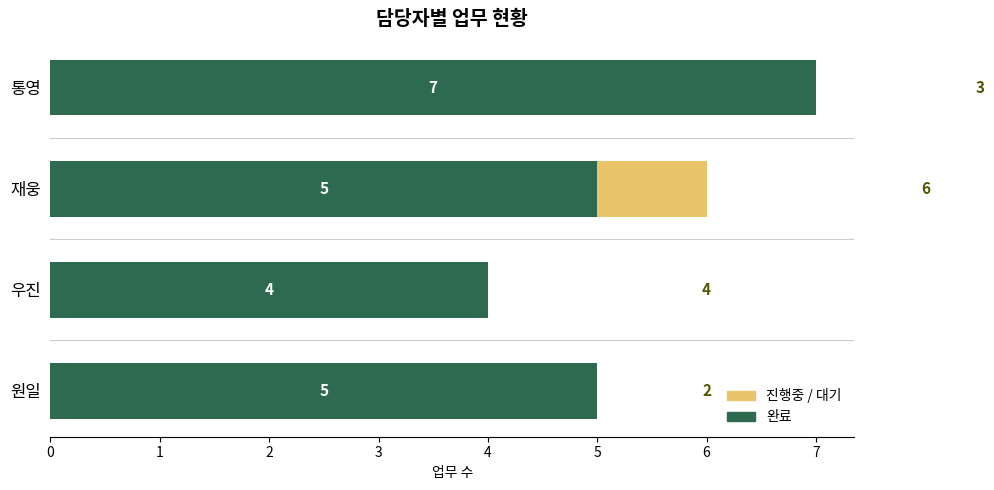

List the labels in order of 완료 value, largest first.

통영, 재웅, 원일, 우진